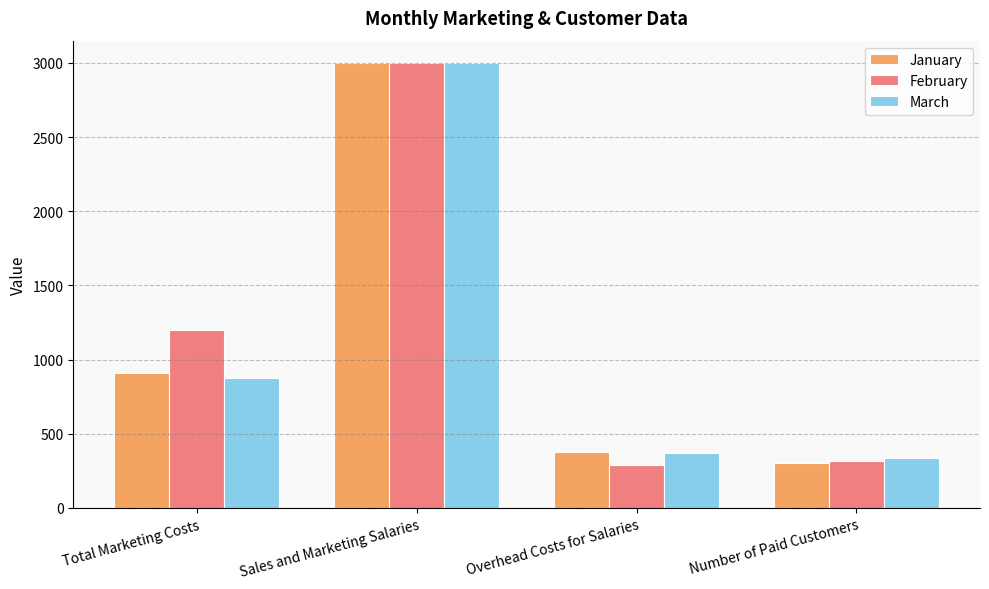

How many bars are there in each group?

3